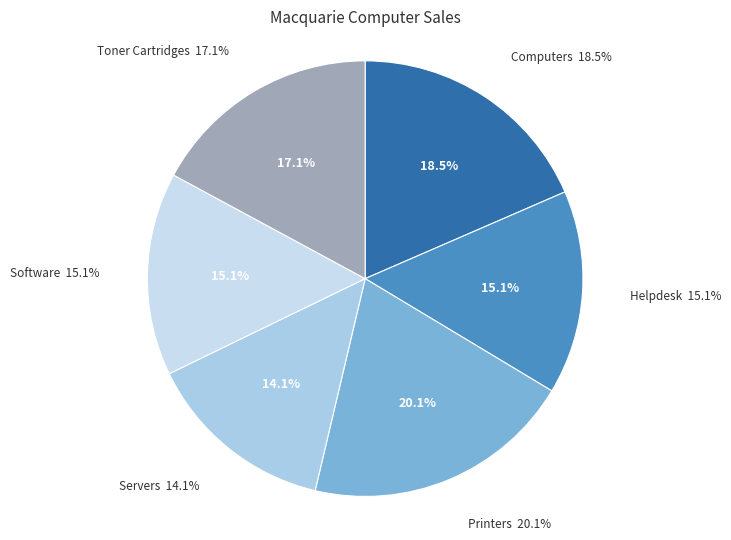

Does Sales of computers represent more than half of the total?

No